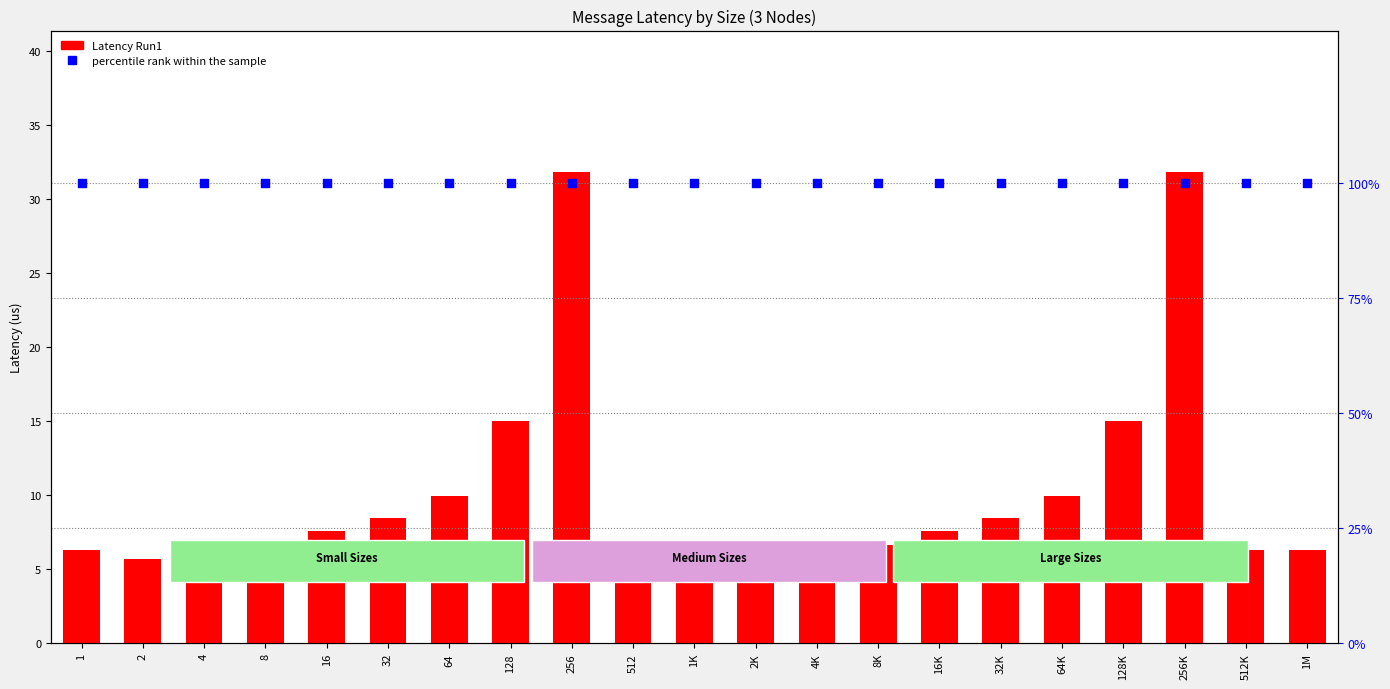

What are all the series names shown in the legend?

Latency Run1, percentile rank within the sample